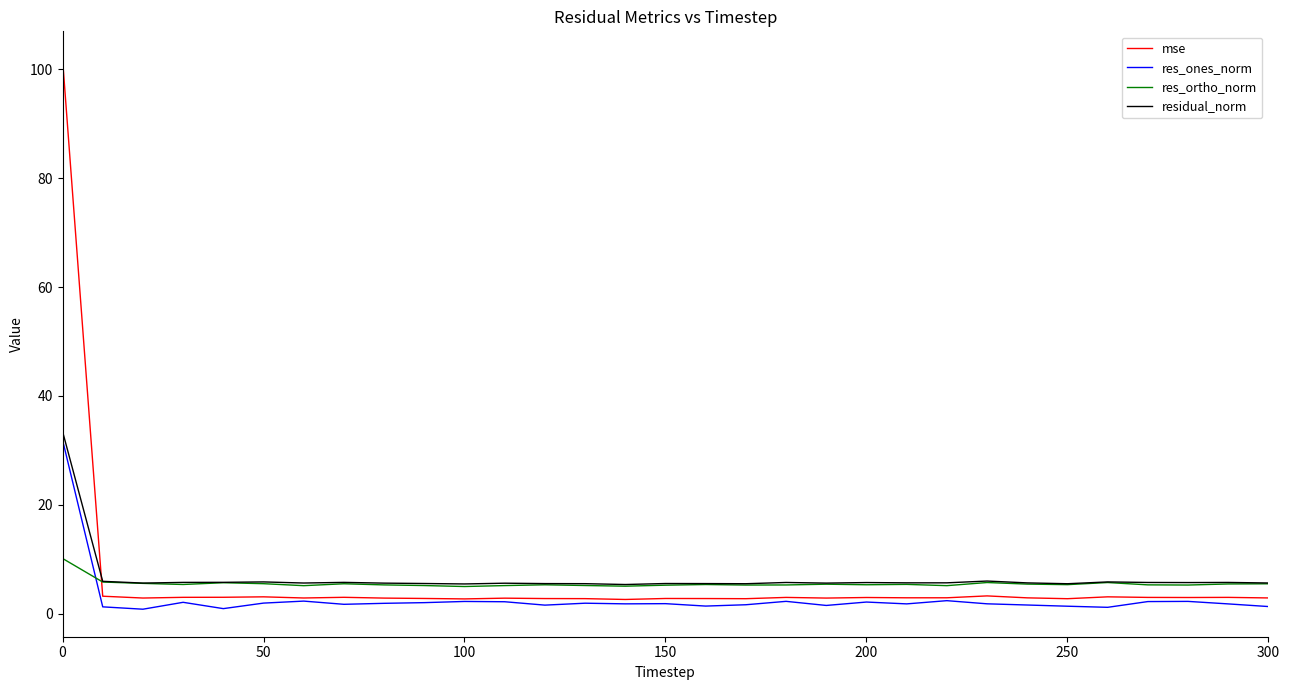

What is the maximum value for mse?

101.9